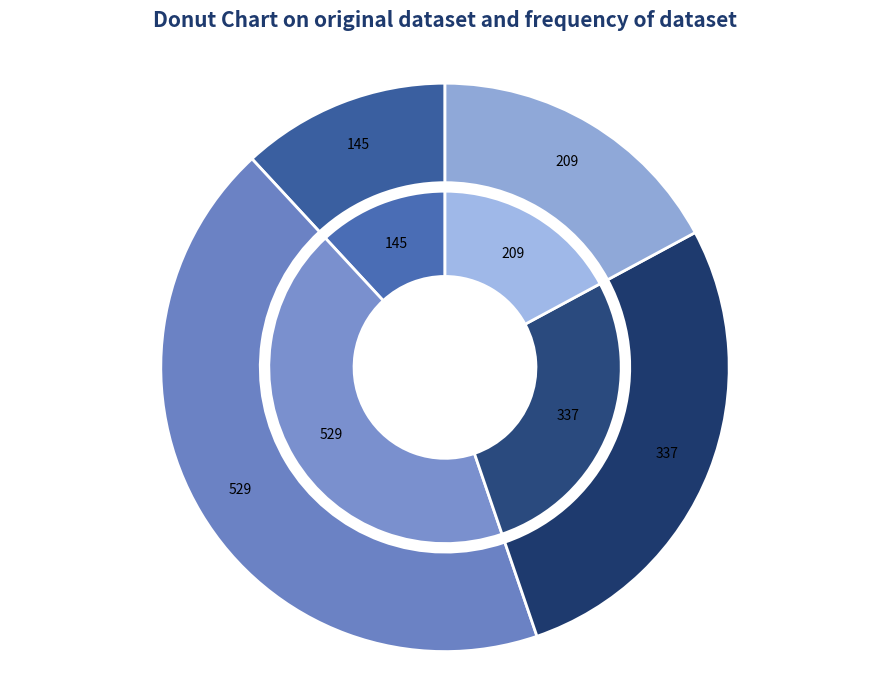

What is the total percentage of Row 1 and Row 3?

60.5%